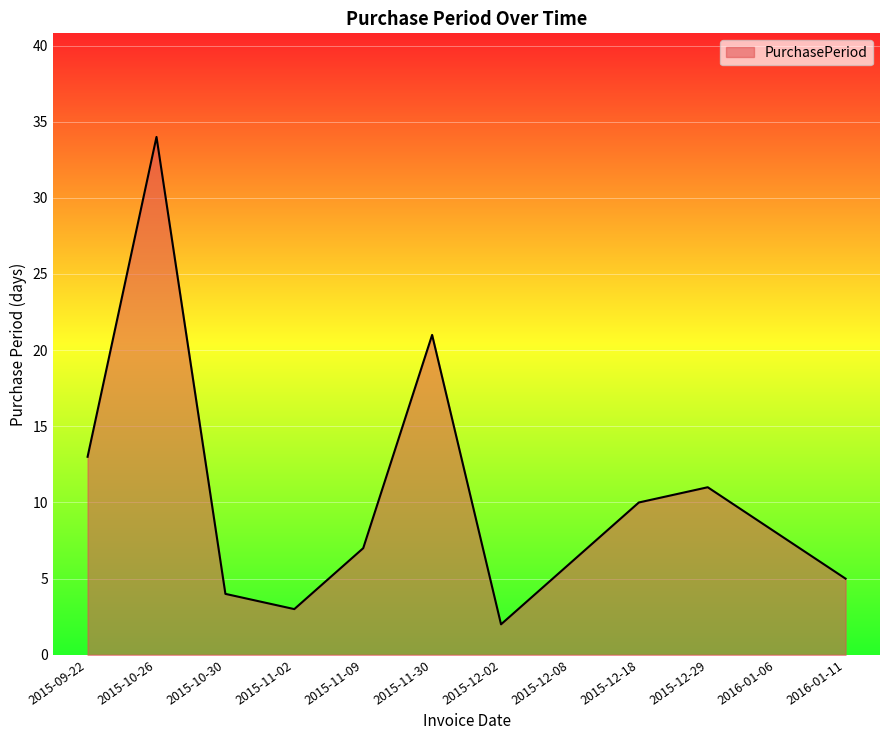

What position from the right is 2015-11-02?

9